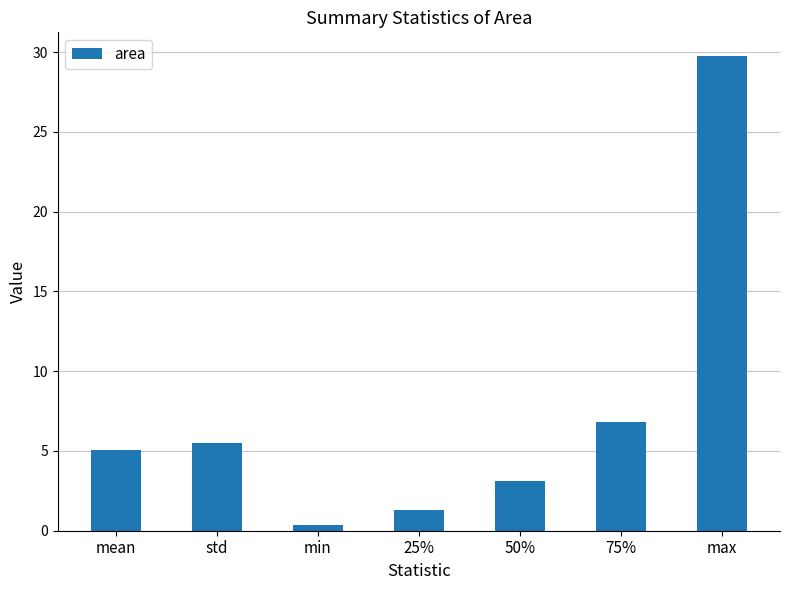

What is the ratio of the value at std to the value at mean?

1.1